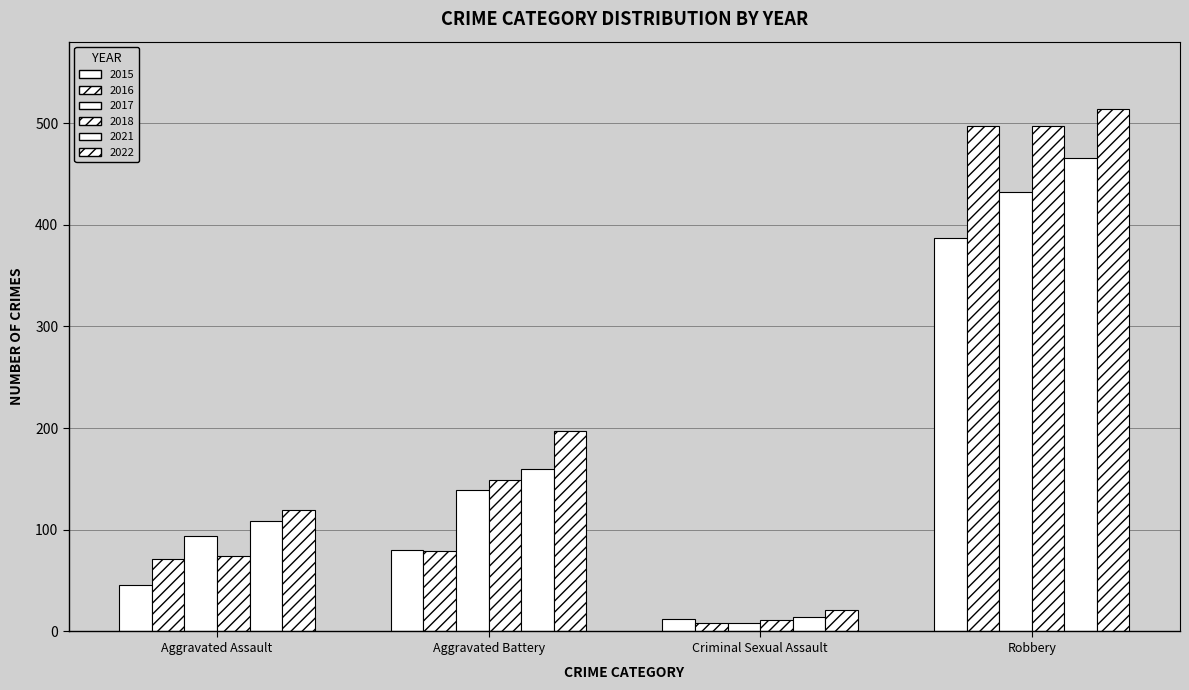

What is the minimum value for 2017?

8